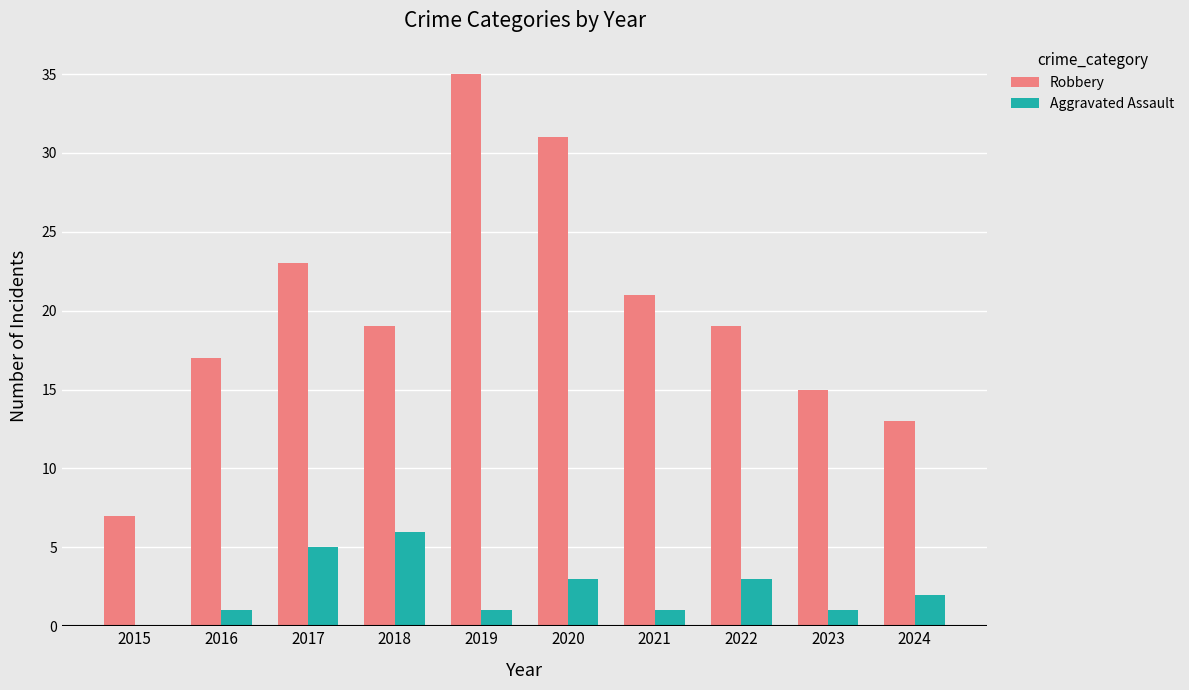

How many distinct data groups are displayed?

2